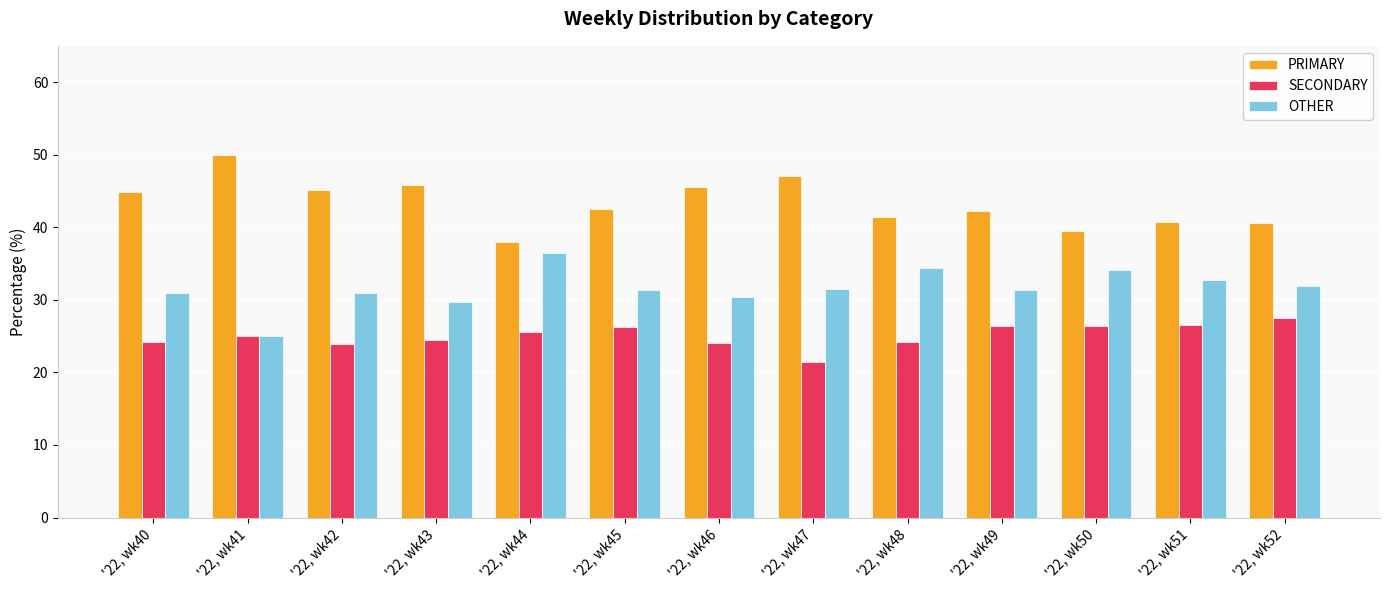

What is the difference between the second highest and second lowest values in the OTHER series?

4.7